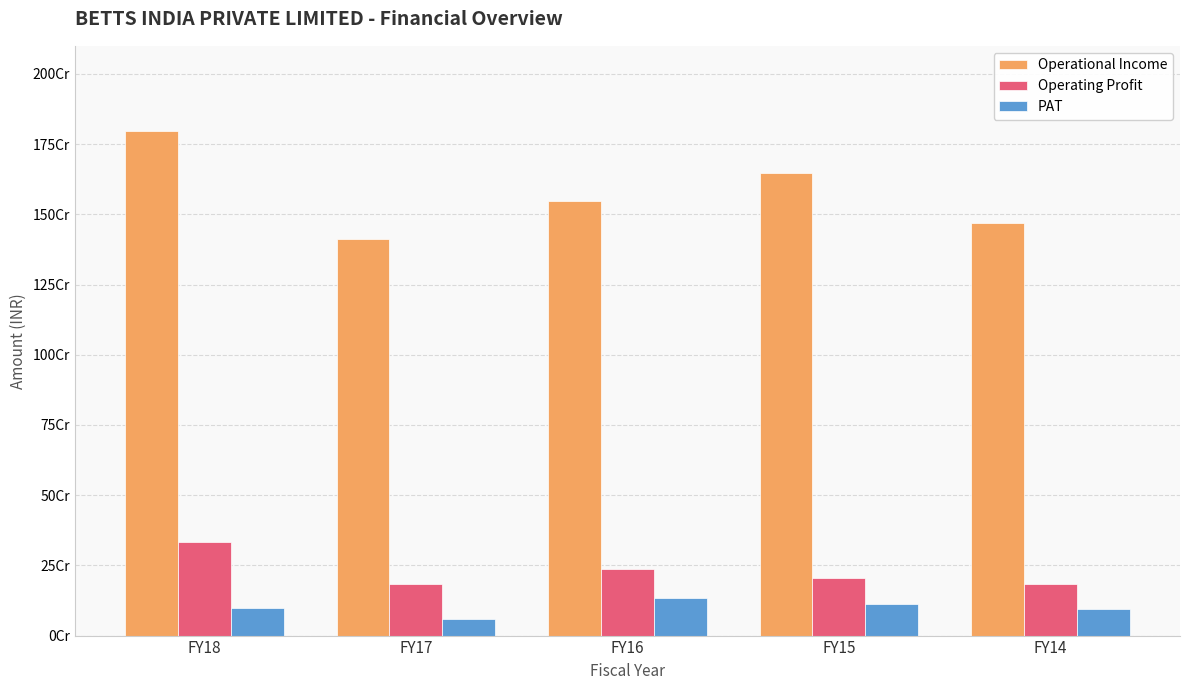

True or false: Operating Profit has a value of 205700000 at FY15.

True